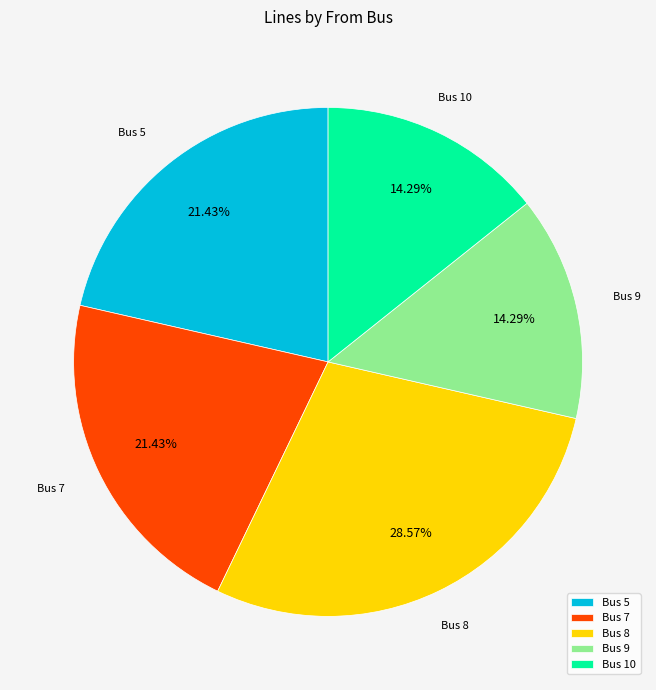

Is the sum of Bus 9 and Bus 8 greater than half?

No